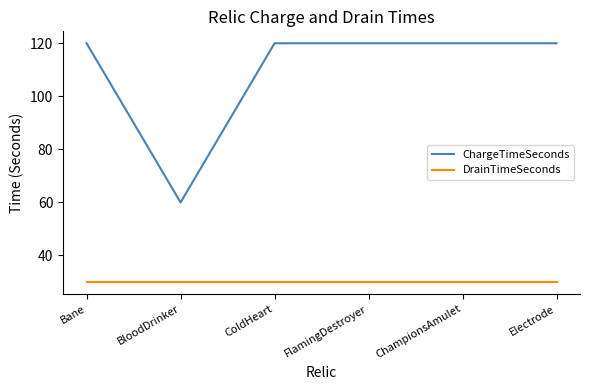

True or false: ChargeTimeSeconds and DrainTimeSeconds cross at least once.

False